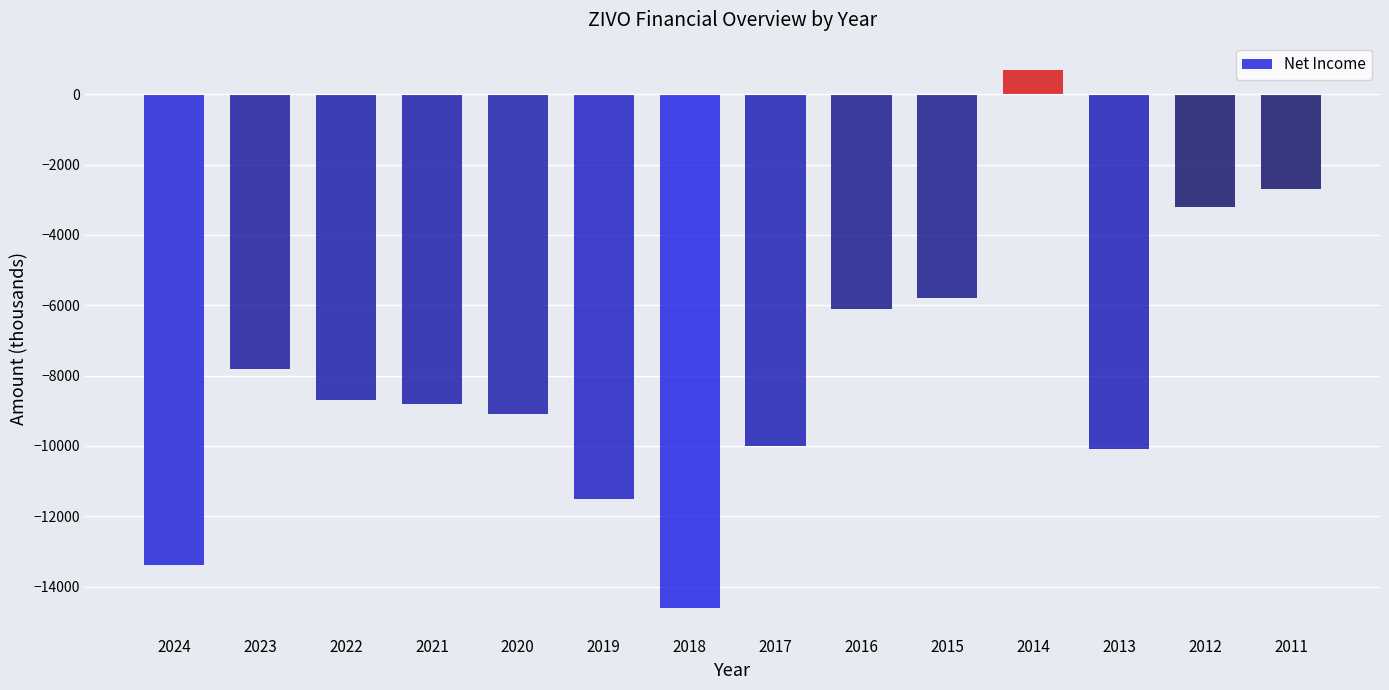

What is the value of the 10th bar from the left?

-5800